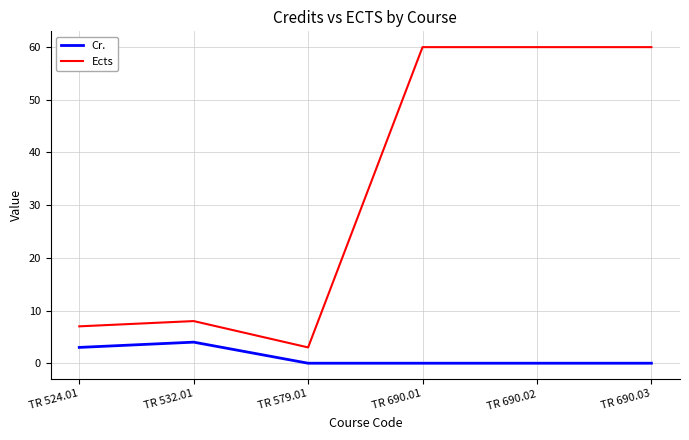

True or false: Cr. and Ects intersect in this chart.

False